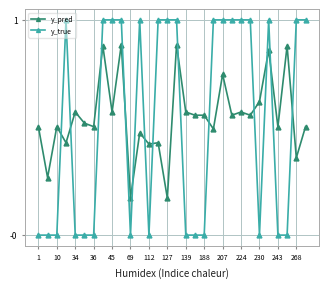

List the series in order of their overall mean, highest first.

y_pred, y_true